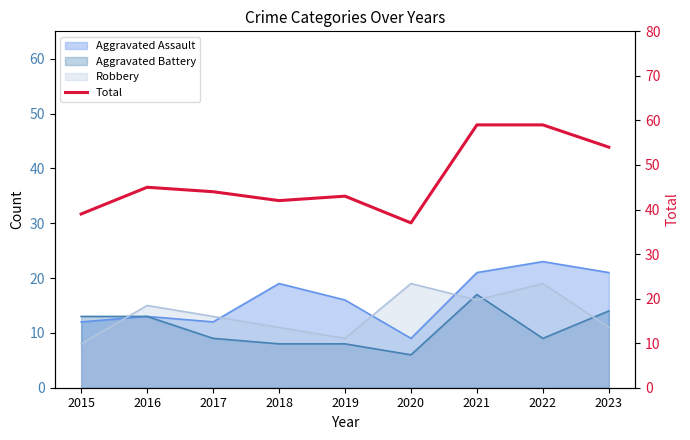

List the labels in order of value, smallest first.

2020, 2015, 2018, 2019, 2017, 2016, 2023, 2021, 2022